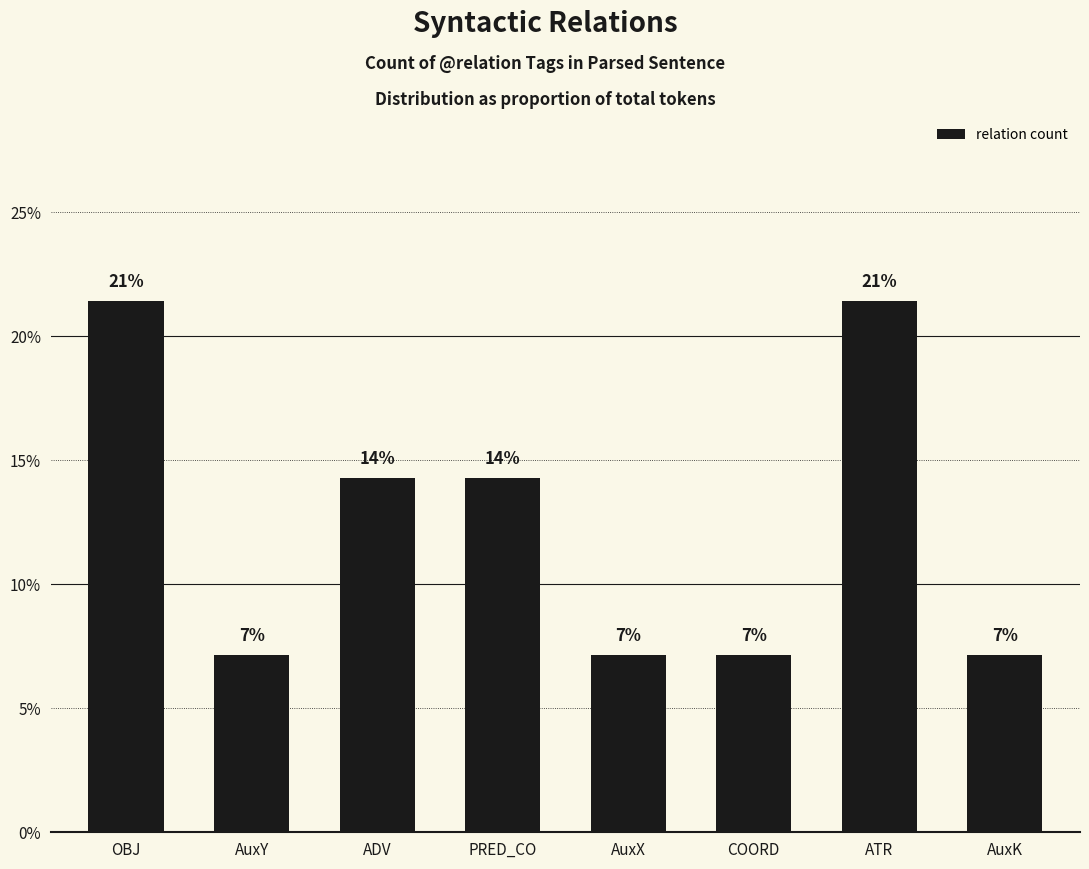

Reading right to left, what are all the values shown in this chart?

0.1	0.2	0.1	0.1	0.1	0.1	0.1	0.2